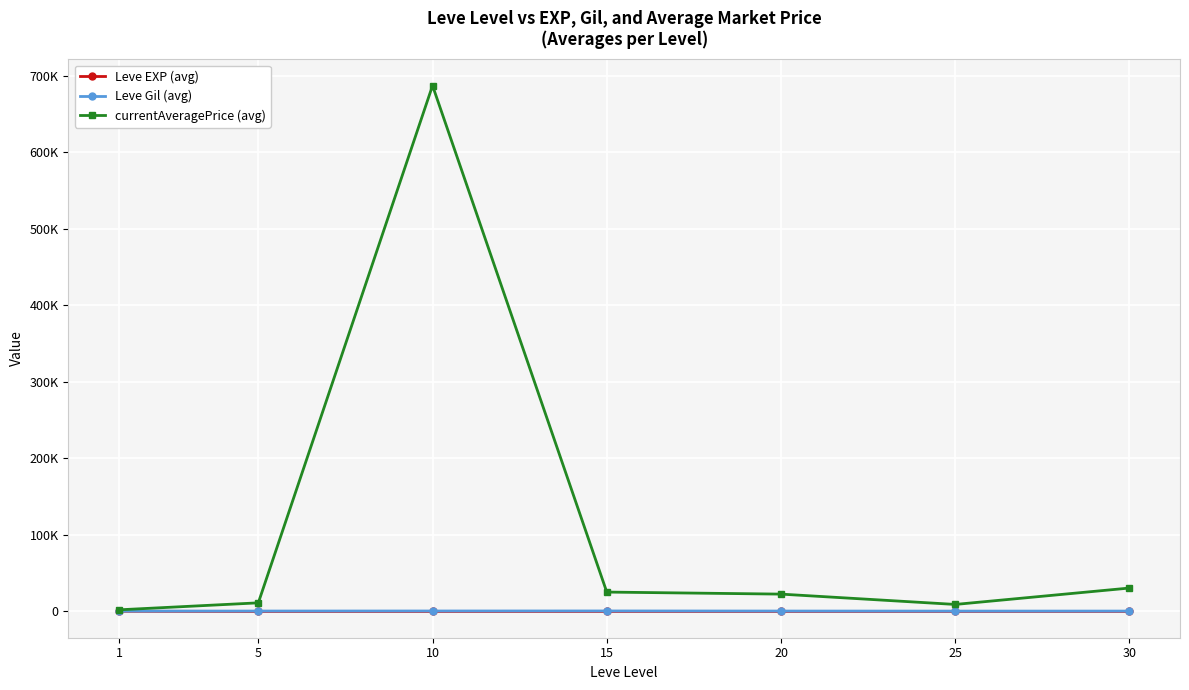

True or false: currentAveragePrice (avg) and Leve EXP (avg) cross at least once.

False